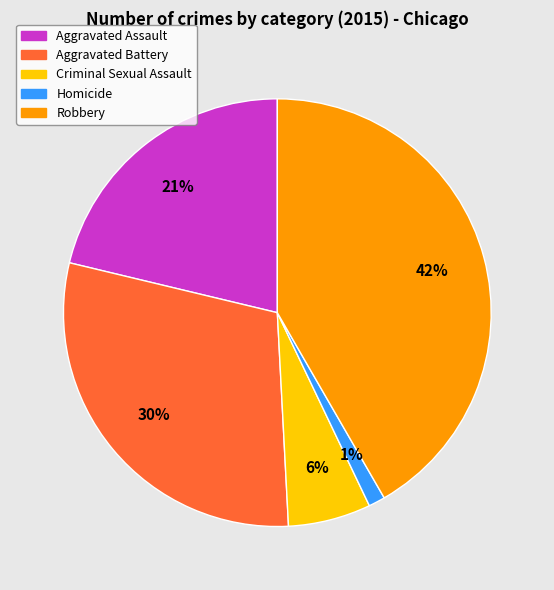

To the nearest percent, what is the average slice percentage?

20%